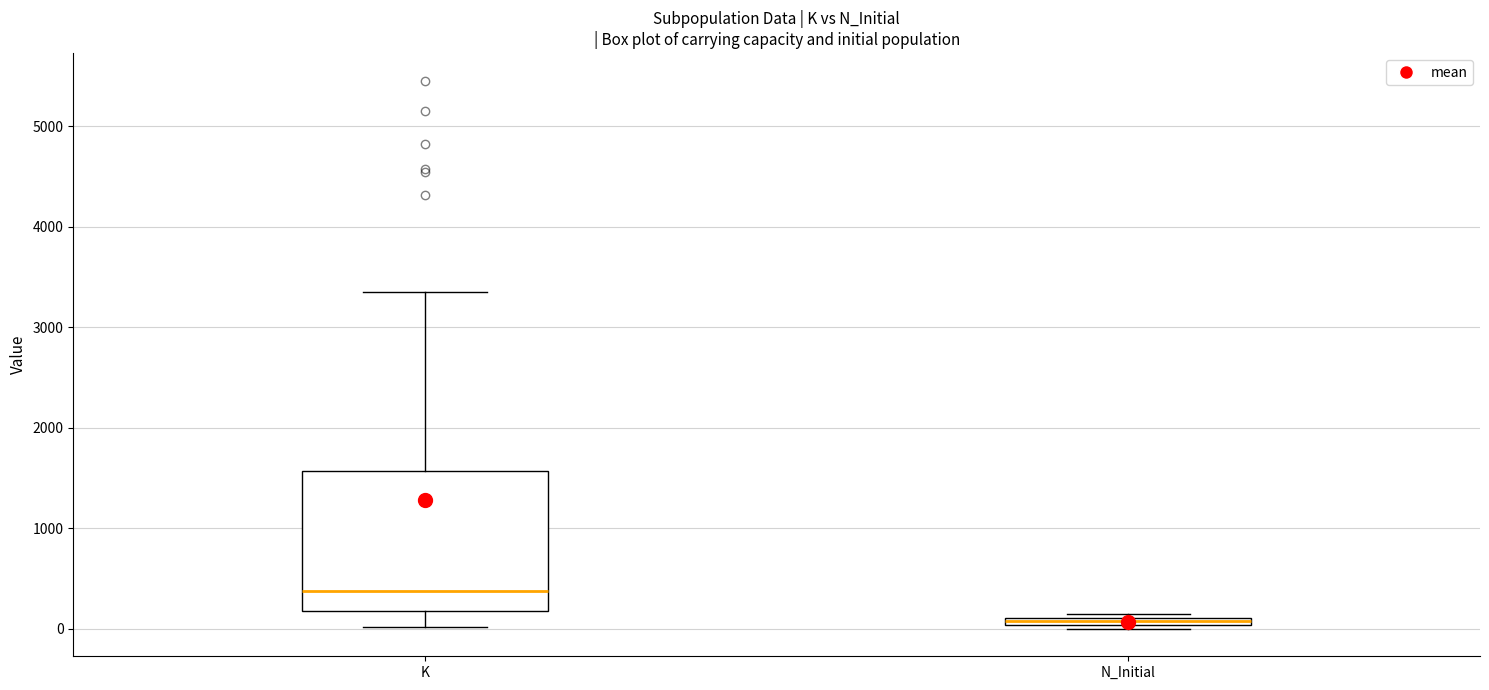

Which box has the highest median line?

K